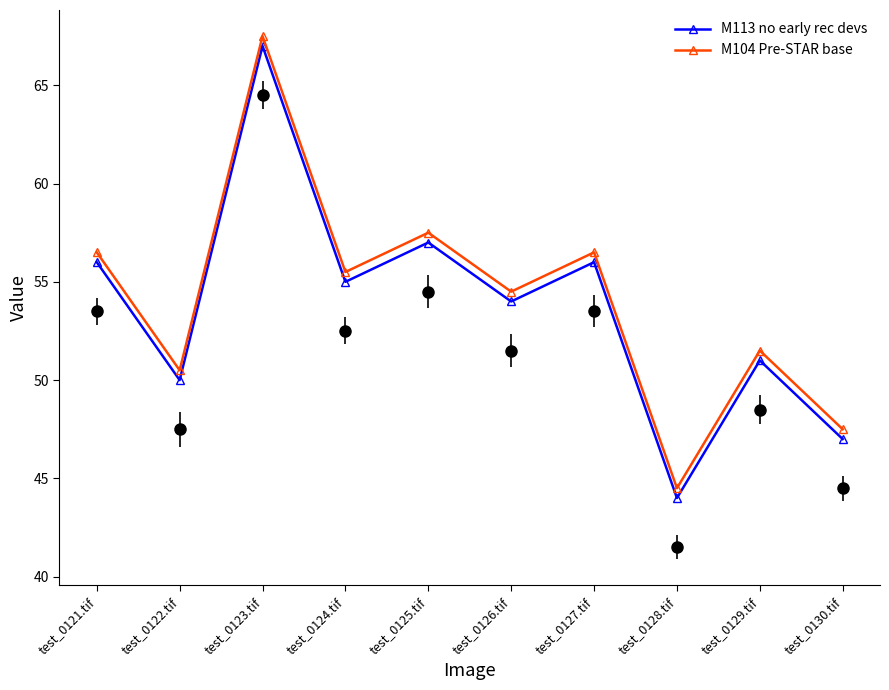

Does the chart have visible grid lines?

No